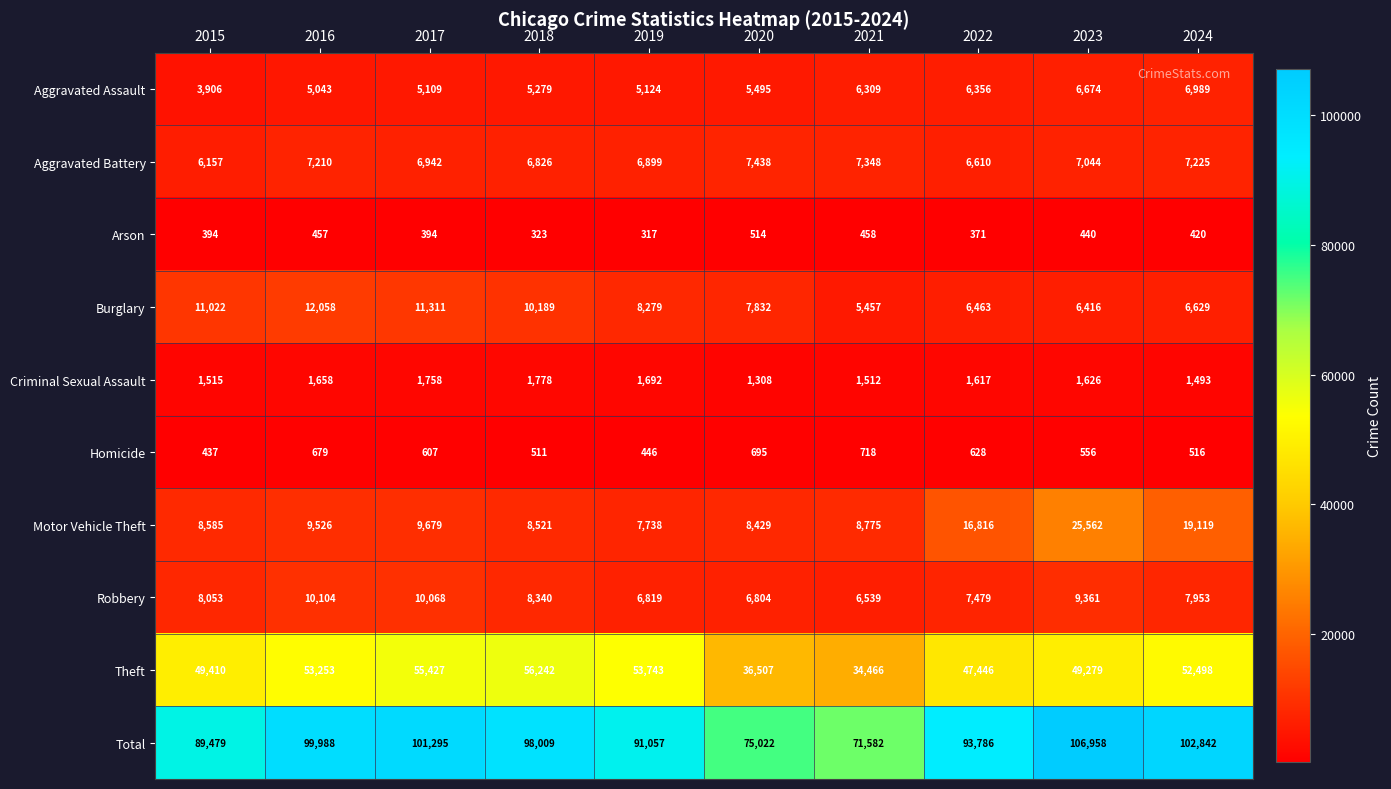

The Motor Vehicle Theft series shows 19119 at 2024. True or false?

True